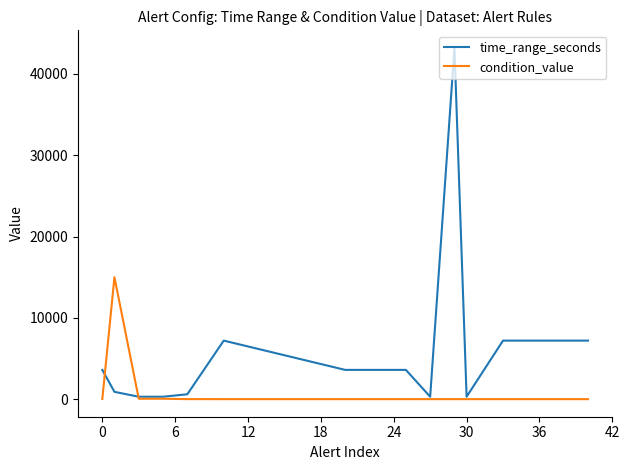

Which series has the largest range (max minus min)?

time_range_seconds